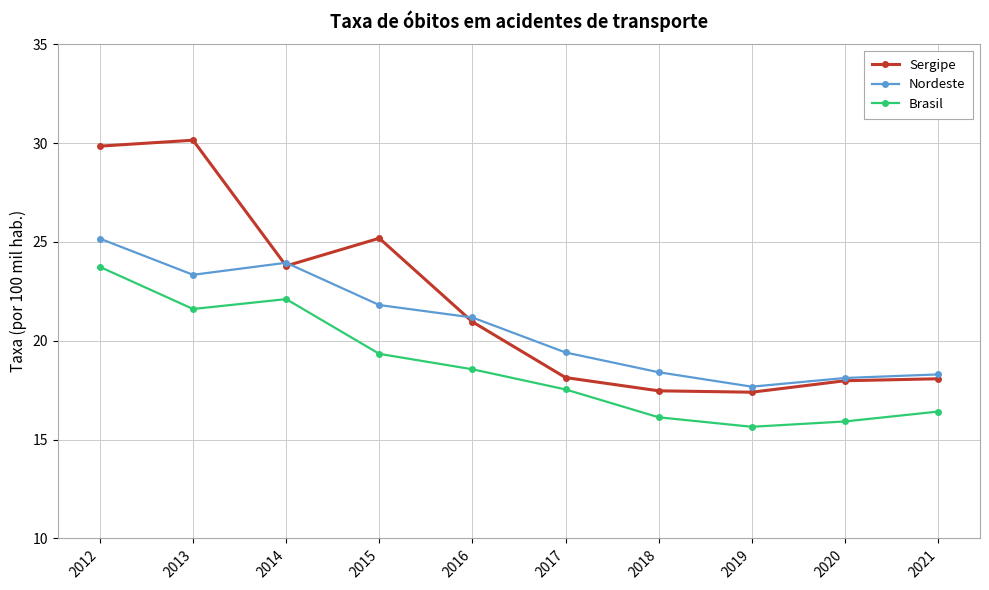

True or false: Sergipe and Brasil cross at least once.

False